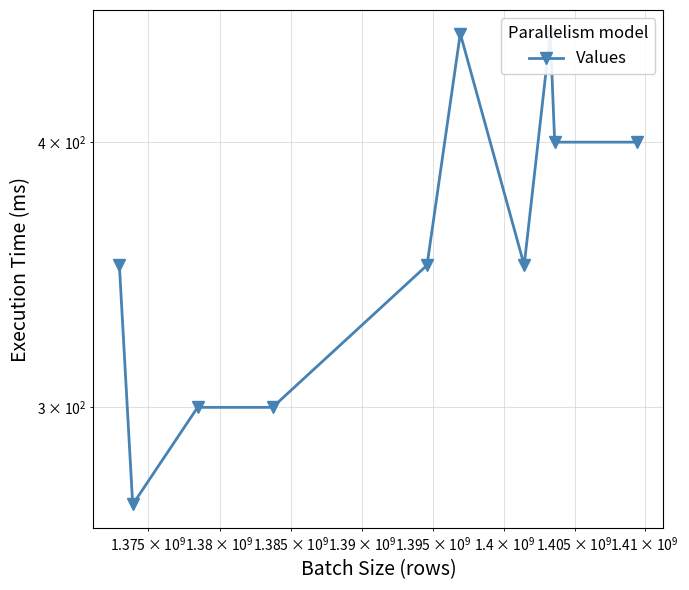

How many values are between 300 and 400?

7